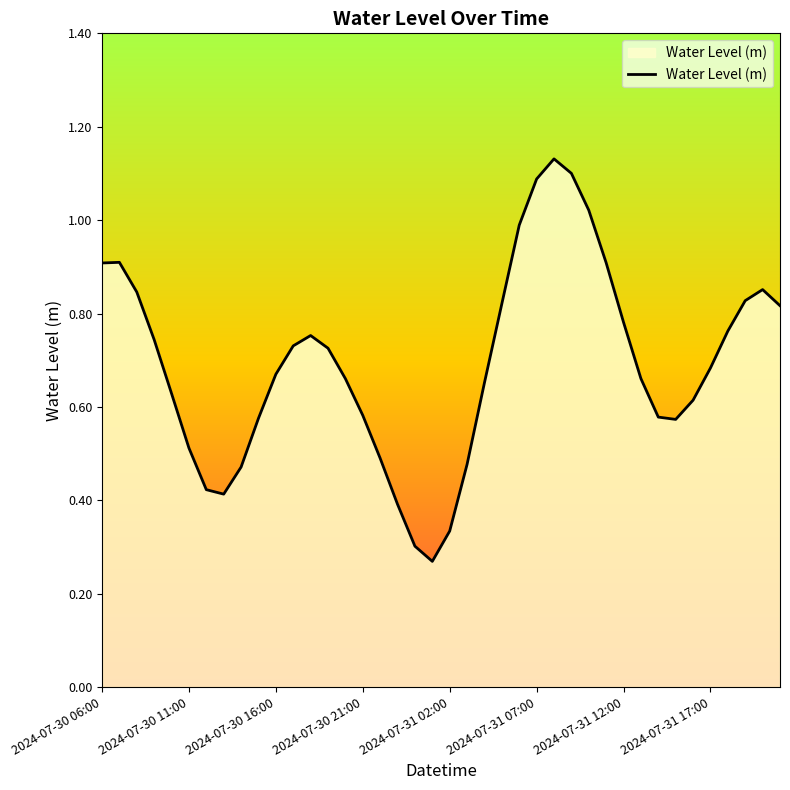

Is this an area chart (filled region under the line)?

Yes